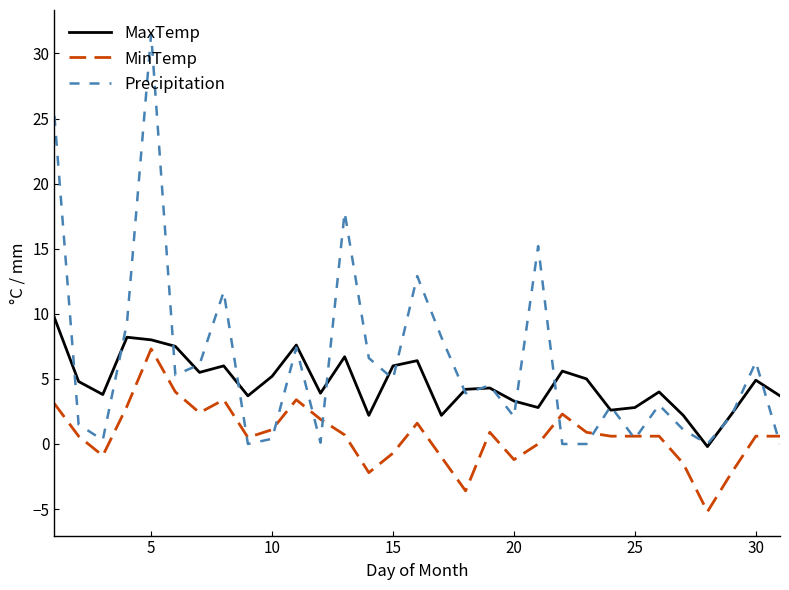

Which series has the largest total across all categories?

Precipitation